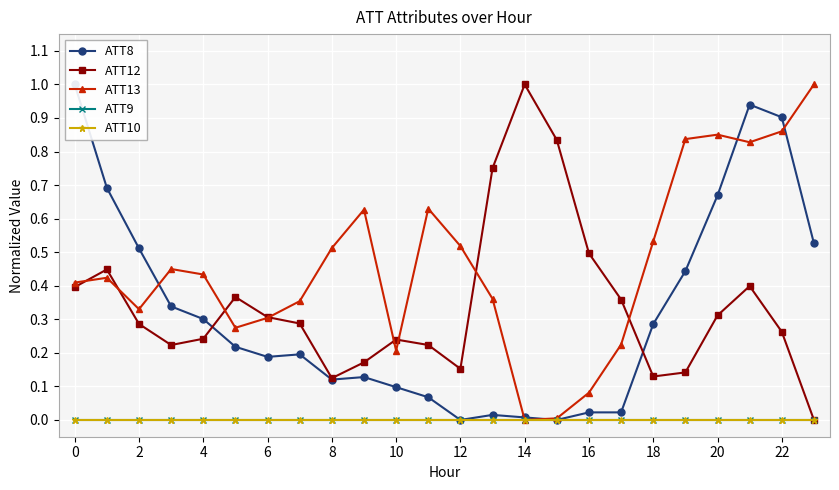

The ATT12 series shows 0.1 at 18. True or false?

True